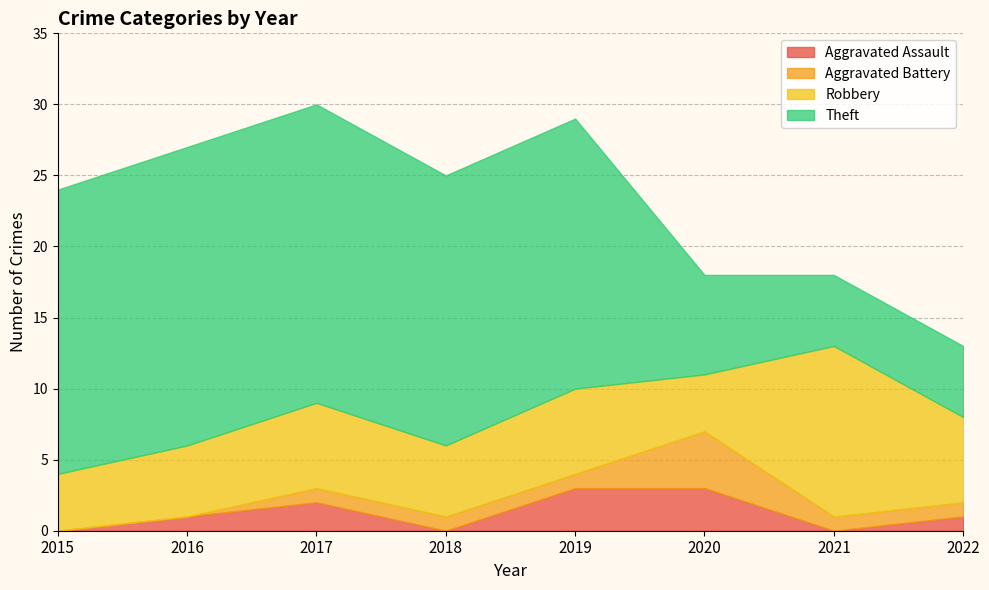

Which series changed the most between 2017 and 2020?

Theft